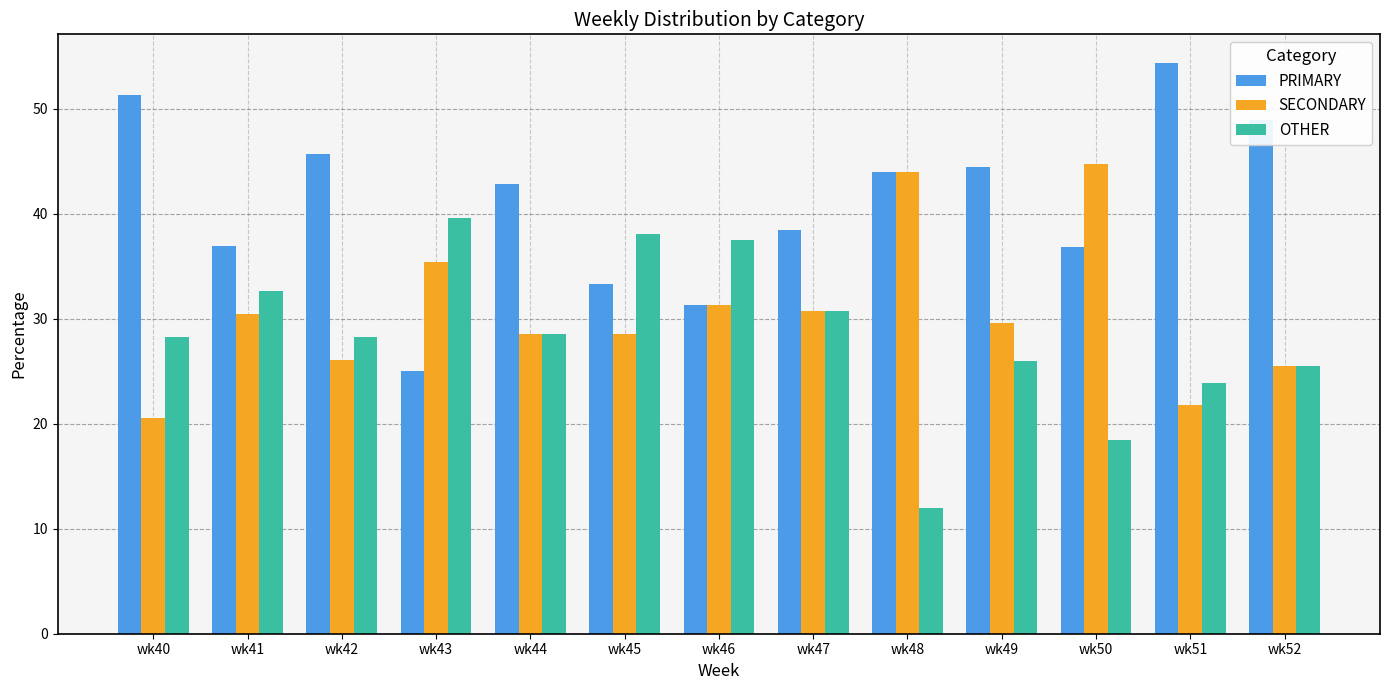

Count the number of data series in this chart.

3